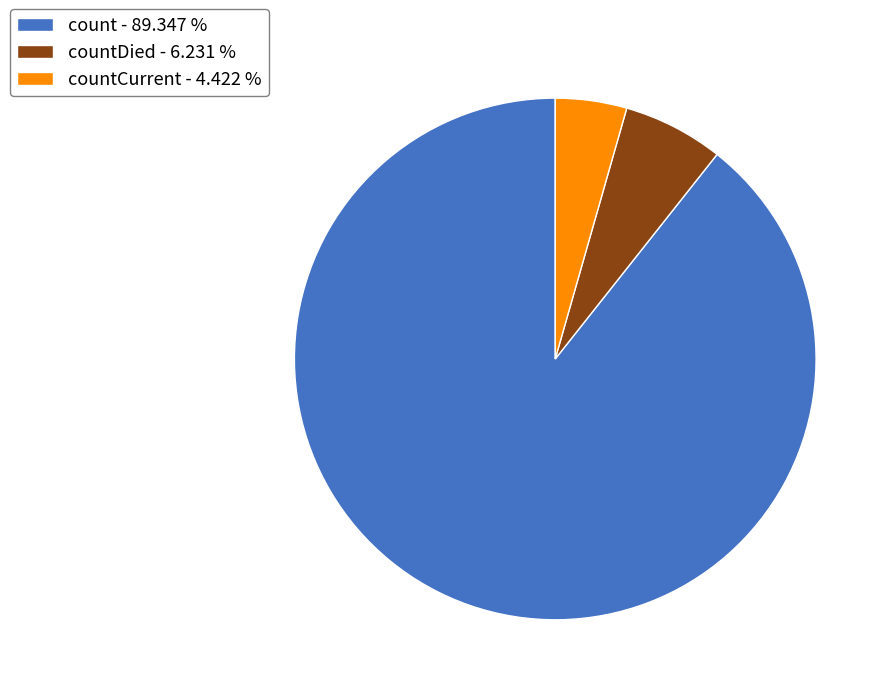

How many slices are in this pie chart?

3